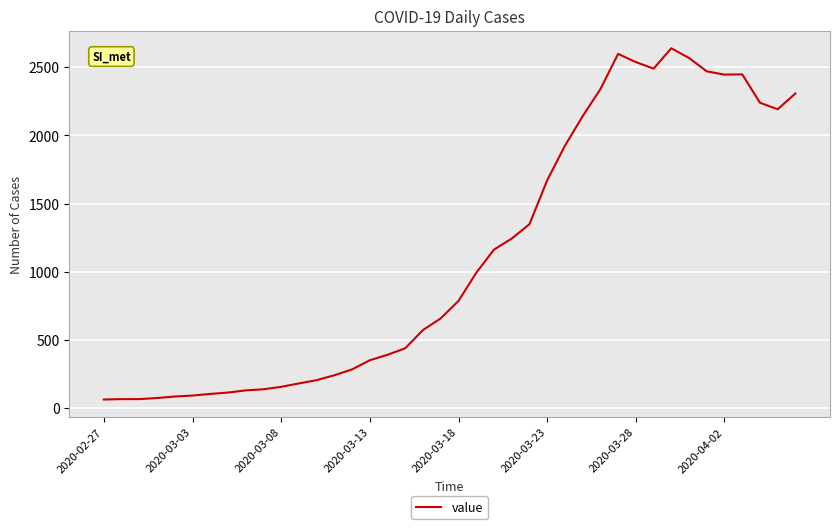

What is the minimum value shown in the chart?

64